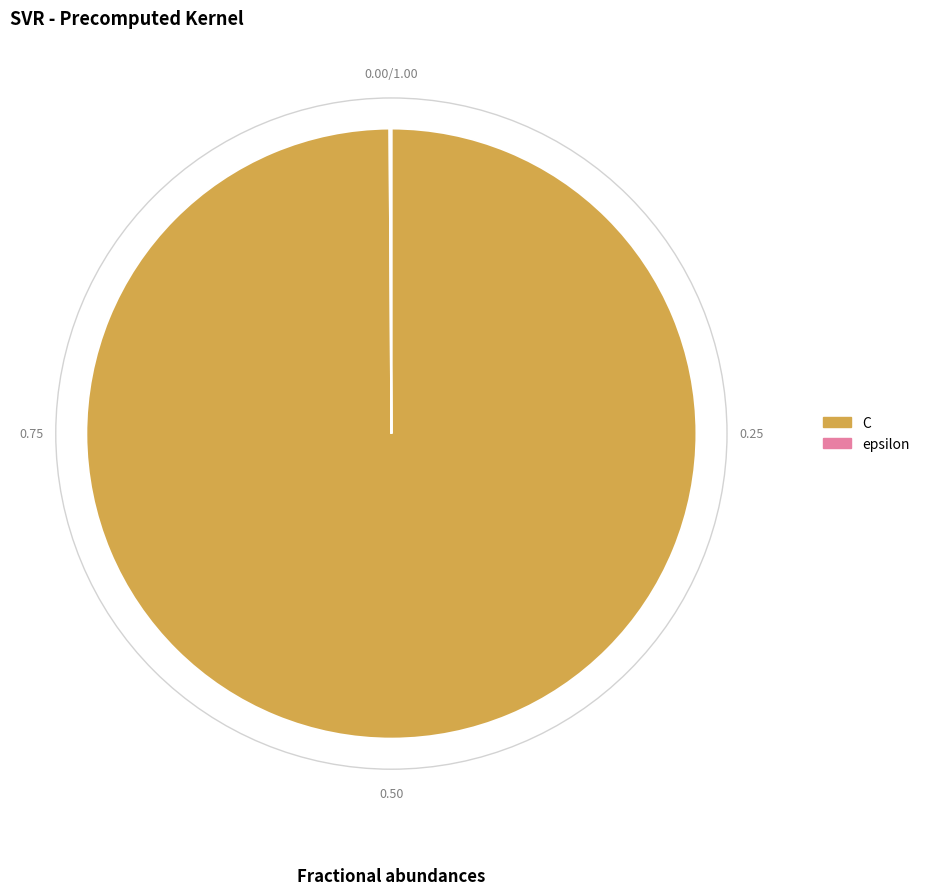

Which category accounts for the majority?

C